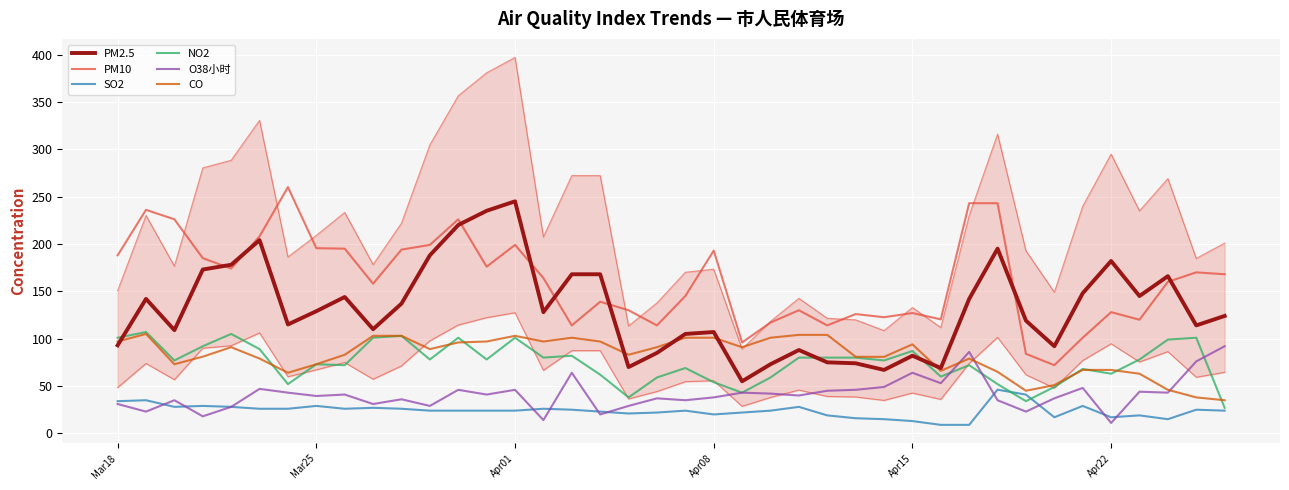

What is the value of the SO2 point at the 13th from the left?

24.0